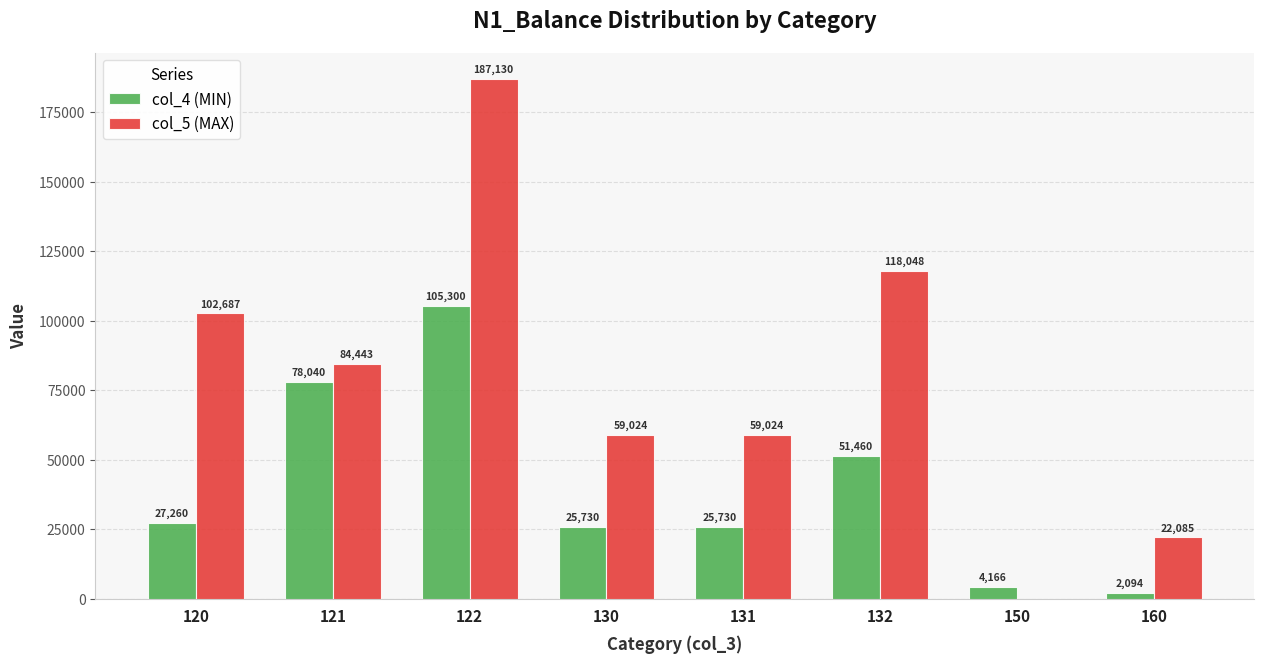

How many groups of bars are there?

8